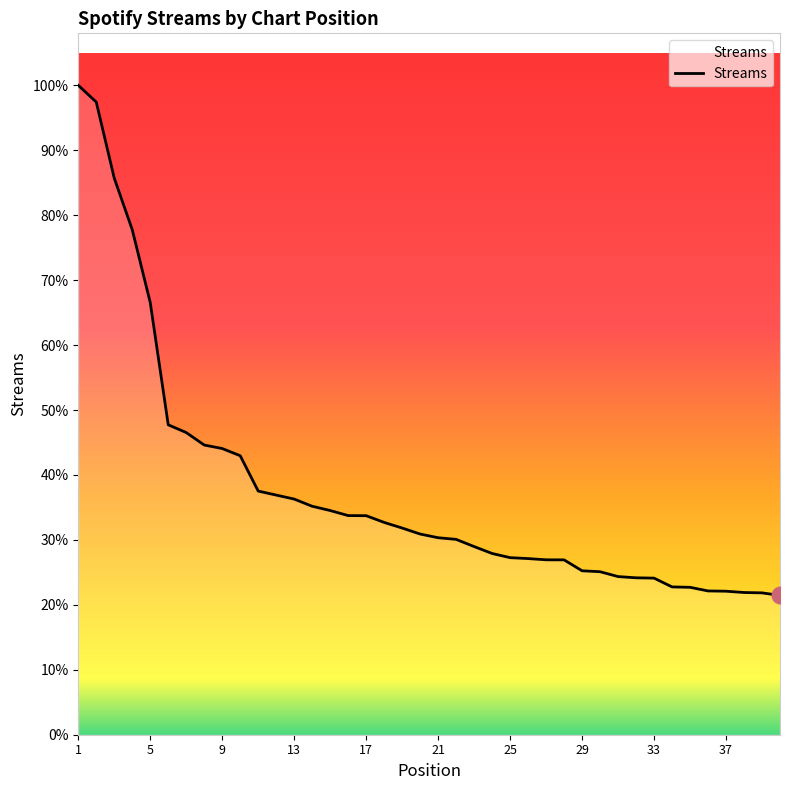

Does the chart have visible grid lines?

No